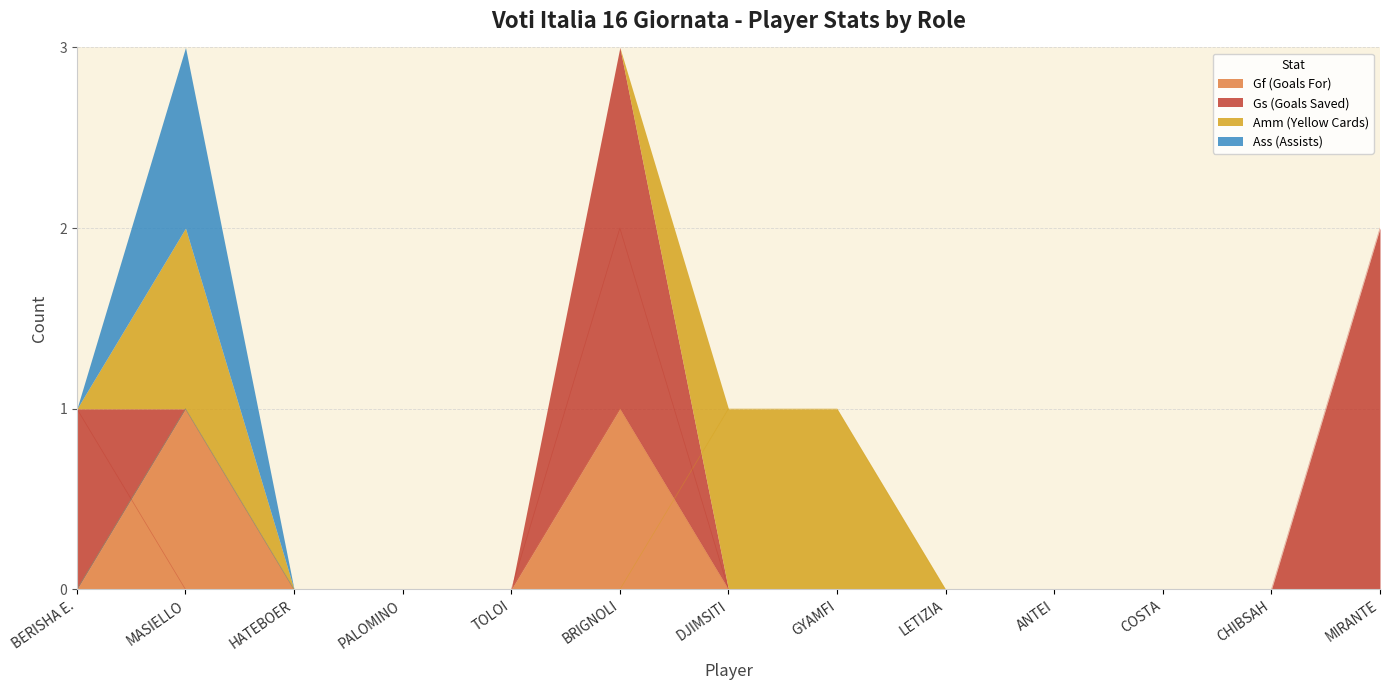

Where is Gs (Goals Saved) nearest to the value 1?

BERISHA E.